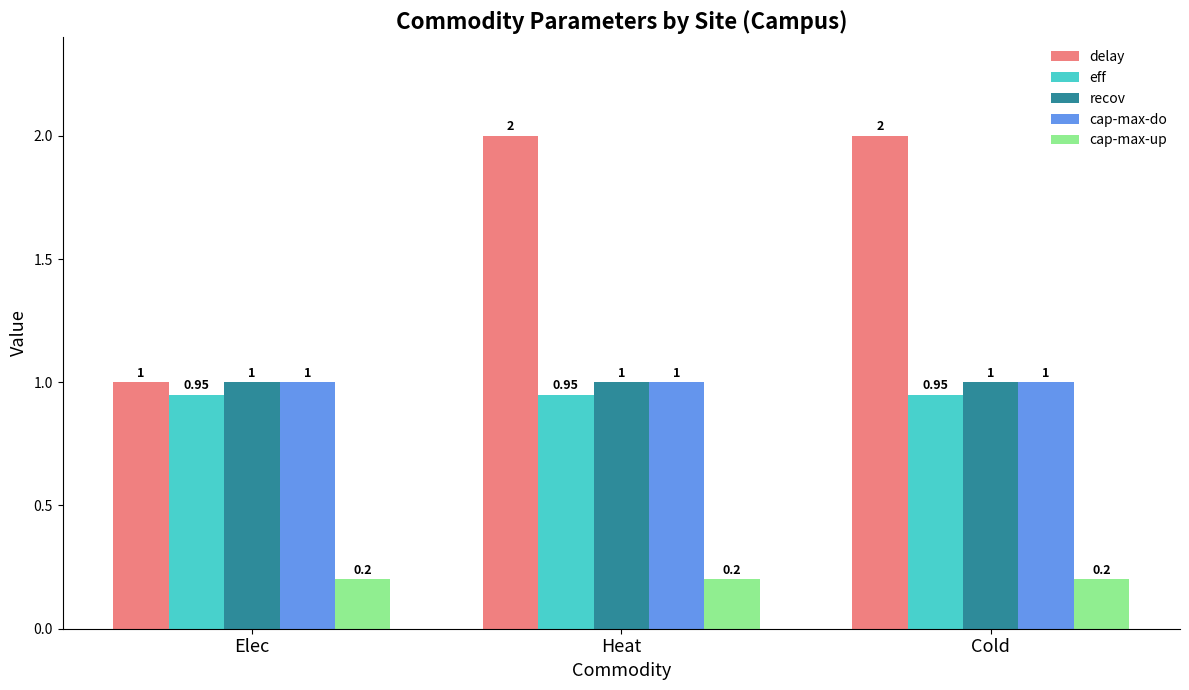

Is it true that cap-max-do equals 1.5 at Cold?

False